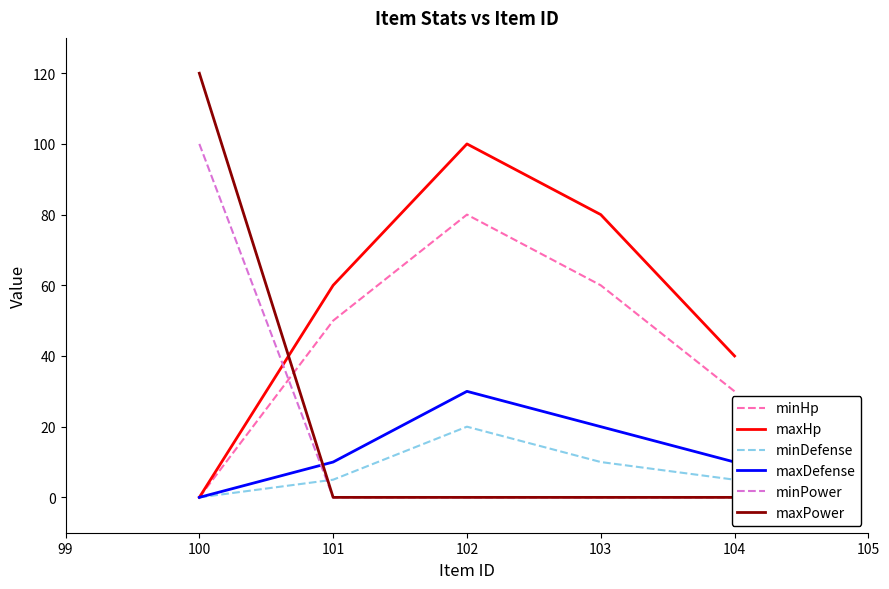

Which category has the lowest value in the maxDefense series?

100